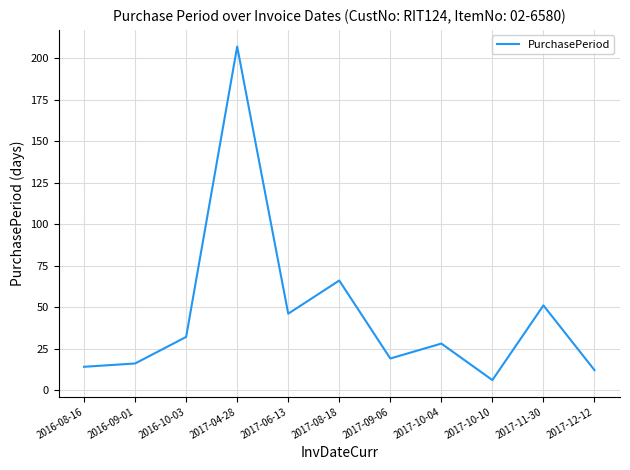

What position from the right is 2017-06-13?

7